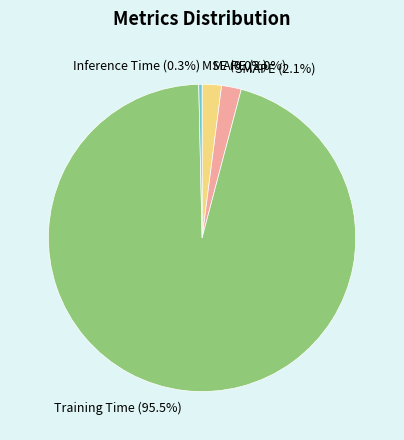

Does Training Time (95.5%) account for over 50% of the chart?

Yes